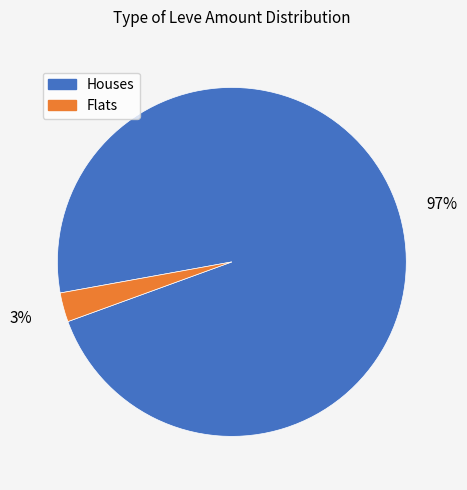

How many segments does this pie chart have?

2